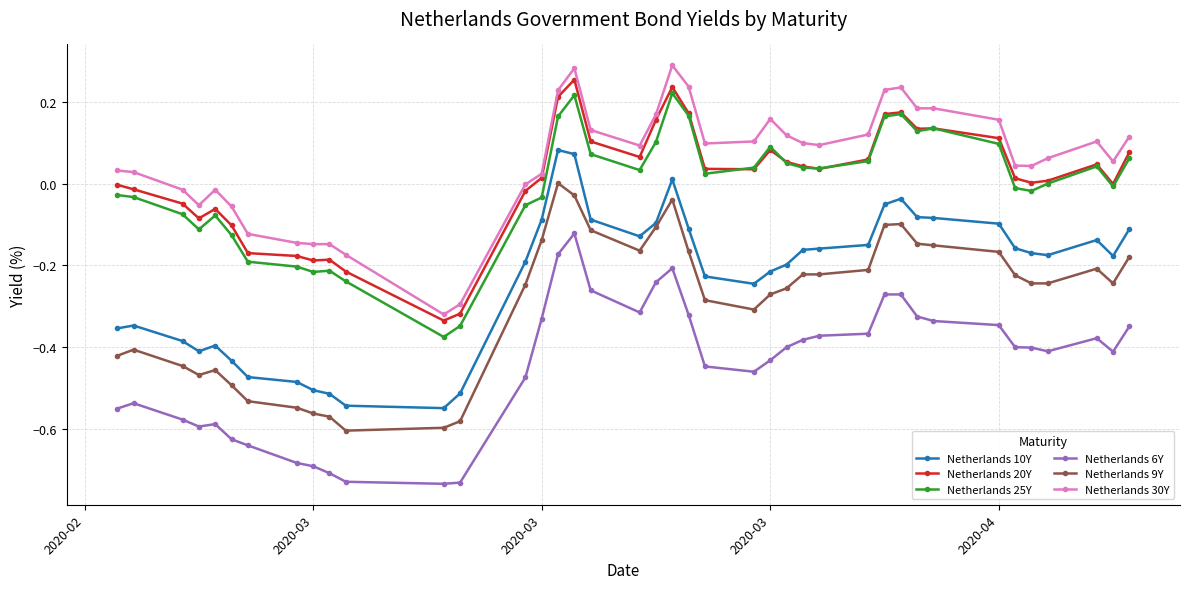

True or false: Netherlands 9Y and Netherlands 30Y cross at least once.

False